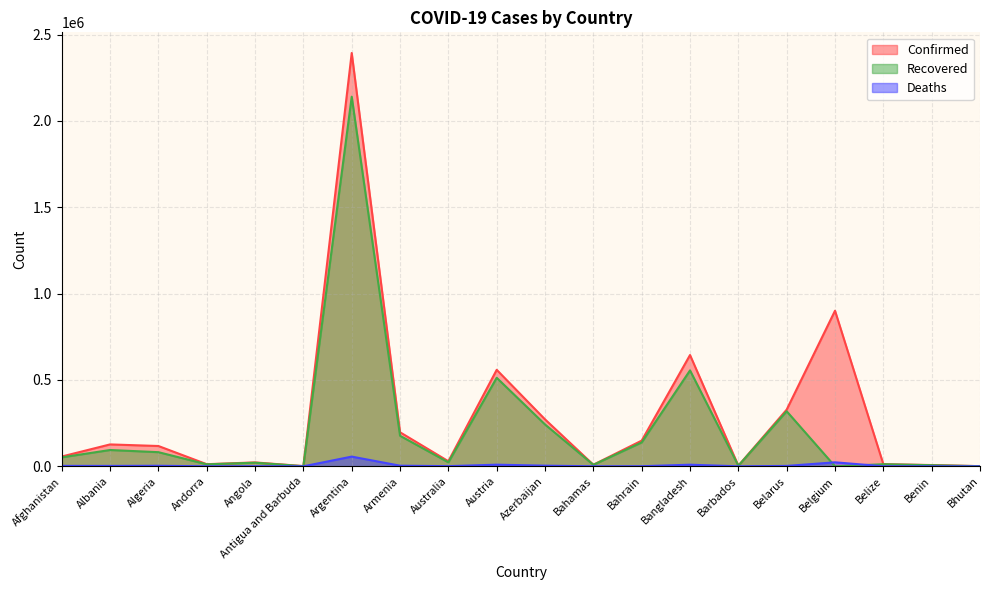

What is the difference between the Deaths values at Afghanistan and Antigua and Barbuda?

2480